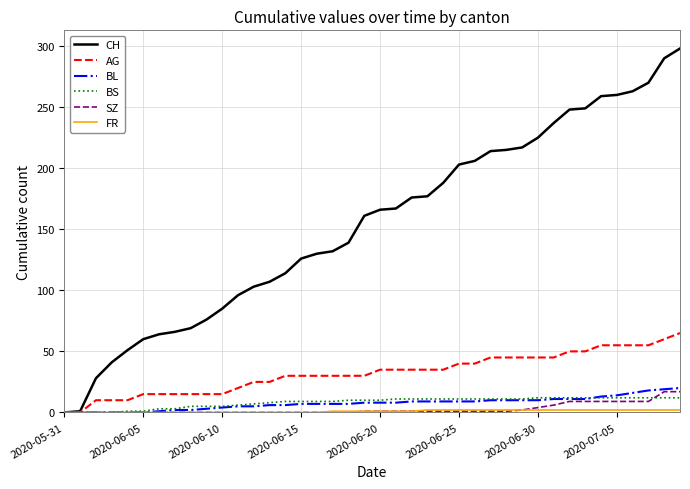

Which series has the largest range (max minus min)?

CH